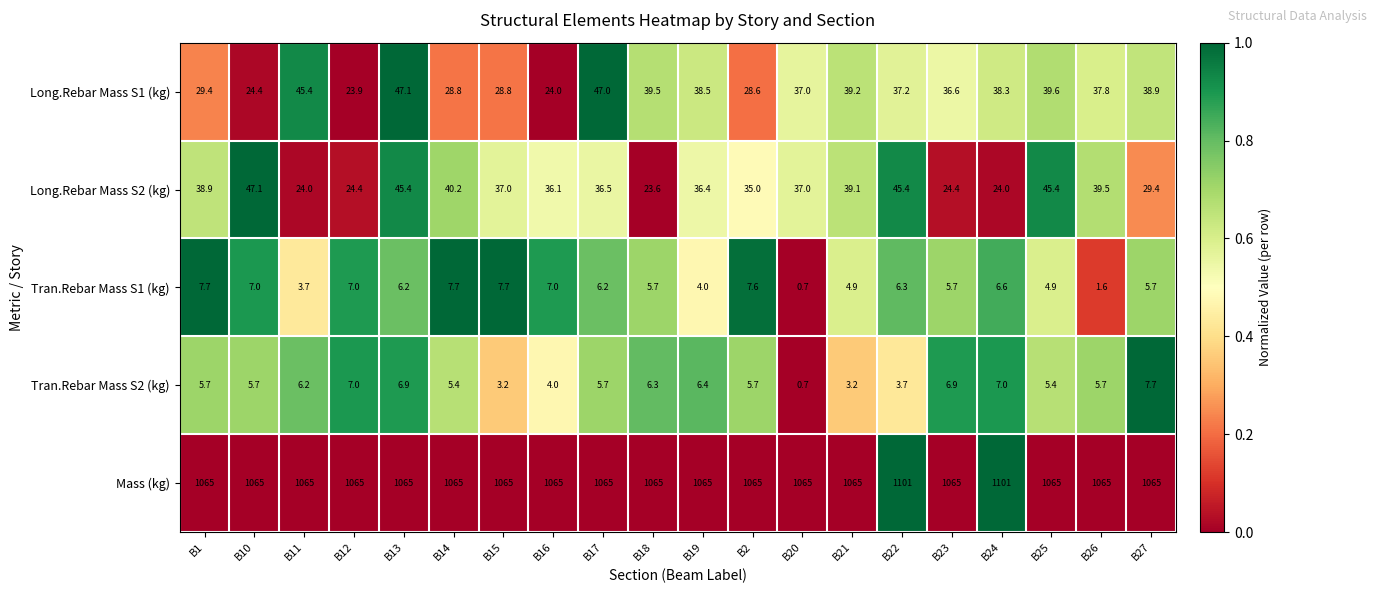

Between B1 and B22, which series saw the biggest shift?

Mass (kg)